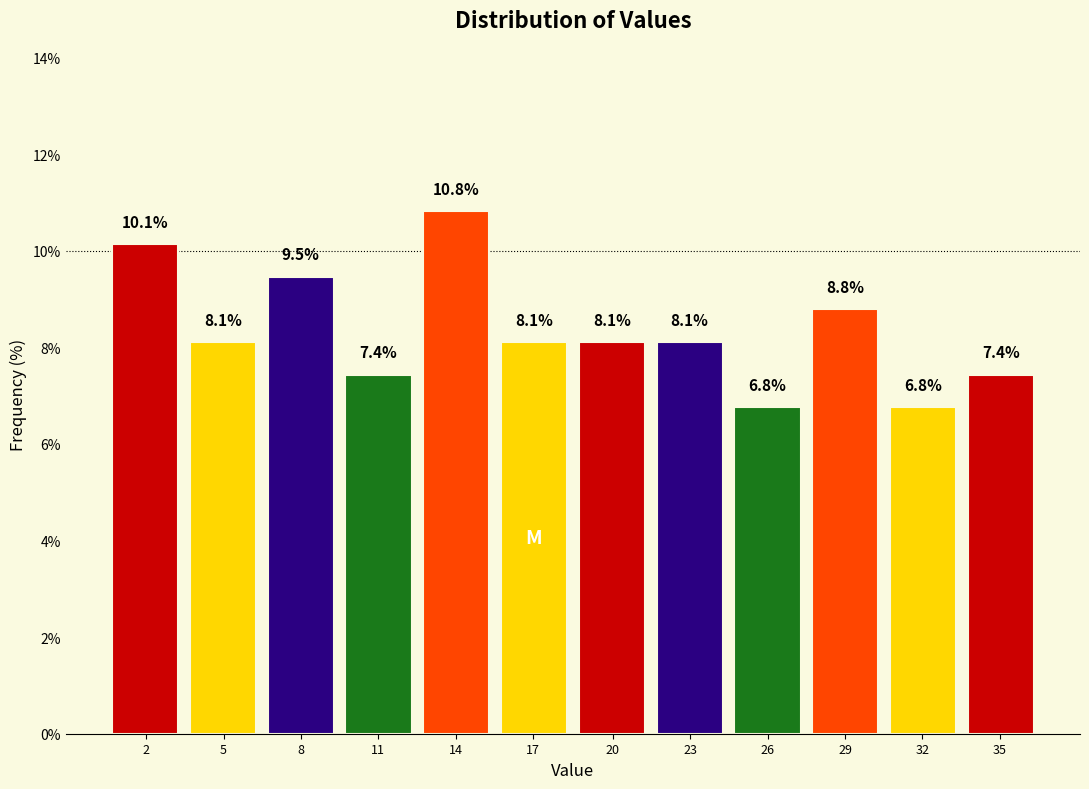

Reading right to left, transcribe all the data shown in this chart.

7.4	6.8	8.8	6.8	8.1	8.1	8.1	10.8	7.4	9.5	8.1	10.1